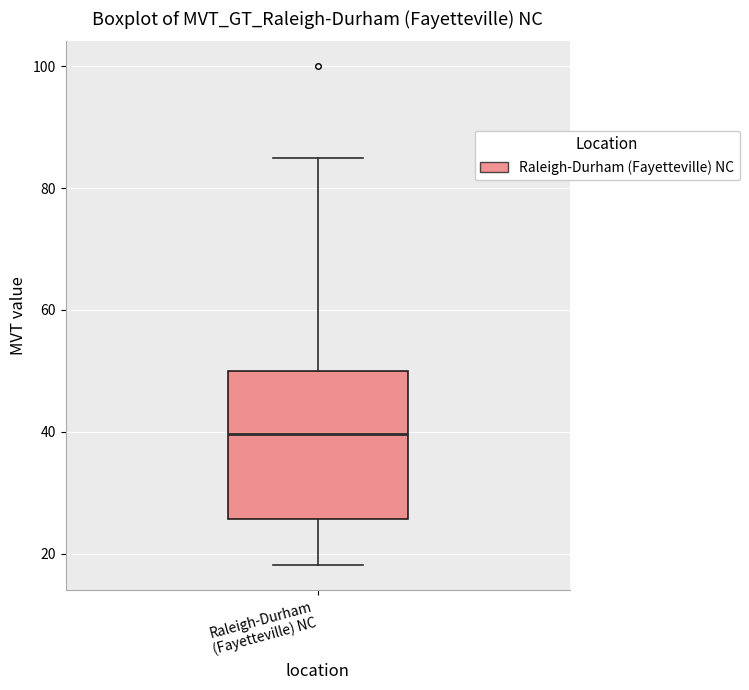

Where is the upper edge of the box for Raleigh-Durham (Fayetteville) NC on the y-axis? The values are not printed on the chart, so give them approximately, as read against the axis.

50